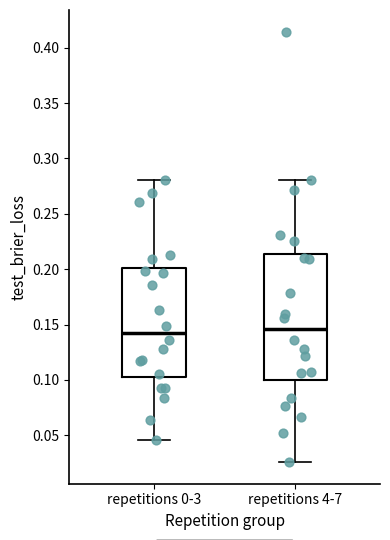

Reading left to right, transcribe this box plot: for each box, give where its median line is, the range the box spans, and where its two whiskers end, as read against the y-axis. The values are not printed on the chart, so give them approximately, as read against the axis.

repetitions 0-3: median 0.145, box 0.100 to 0.200, whiskers 0.045 to 0.280
repetitions 4-7: median 0.145, box 0.100 to 0.215, whiskers 0.025 to 0.280